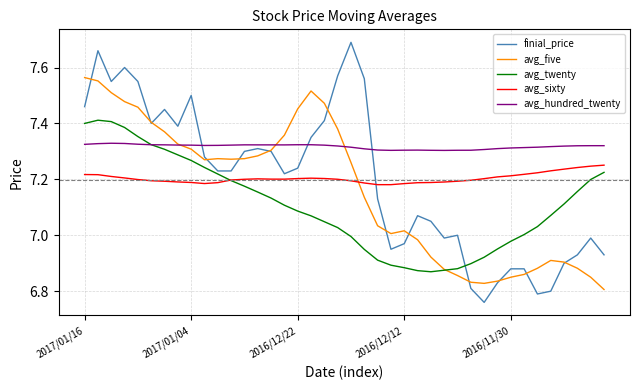

True or false: avg_hundred_twenty and avg_sixty cross at least once.

False